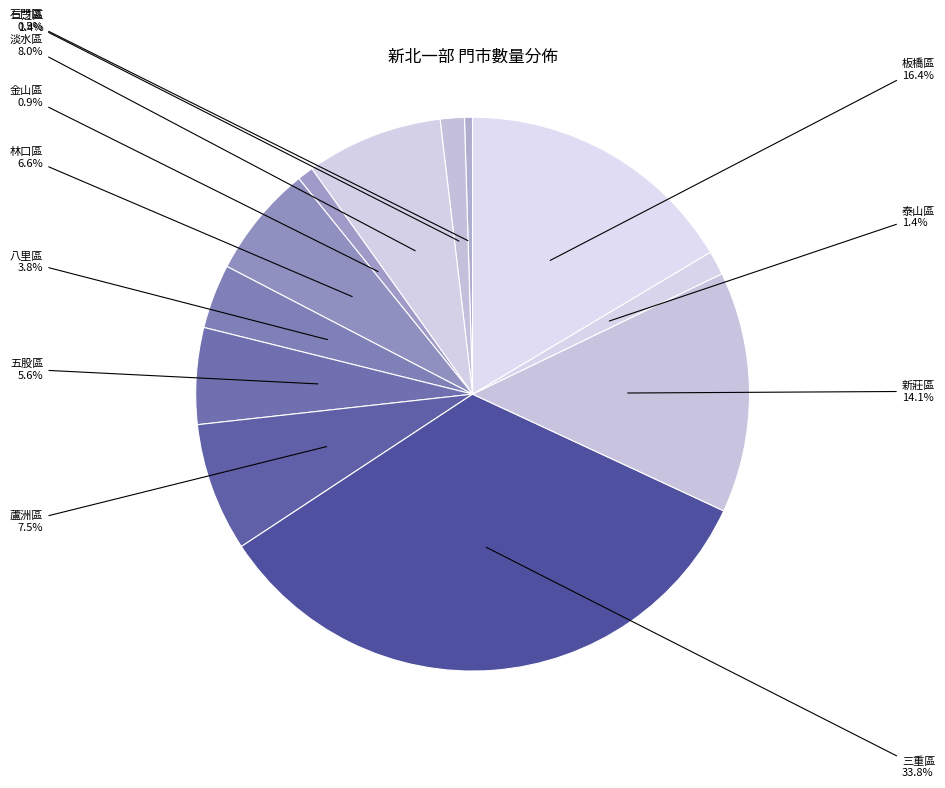

Count the number of slices in the pie.

12